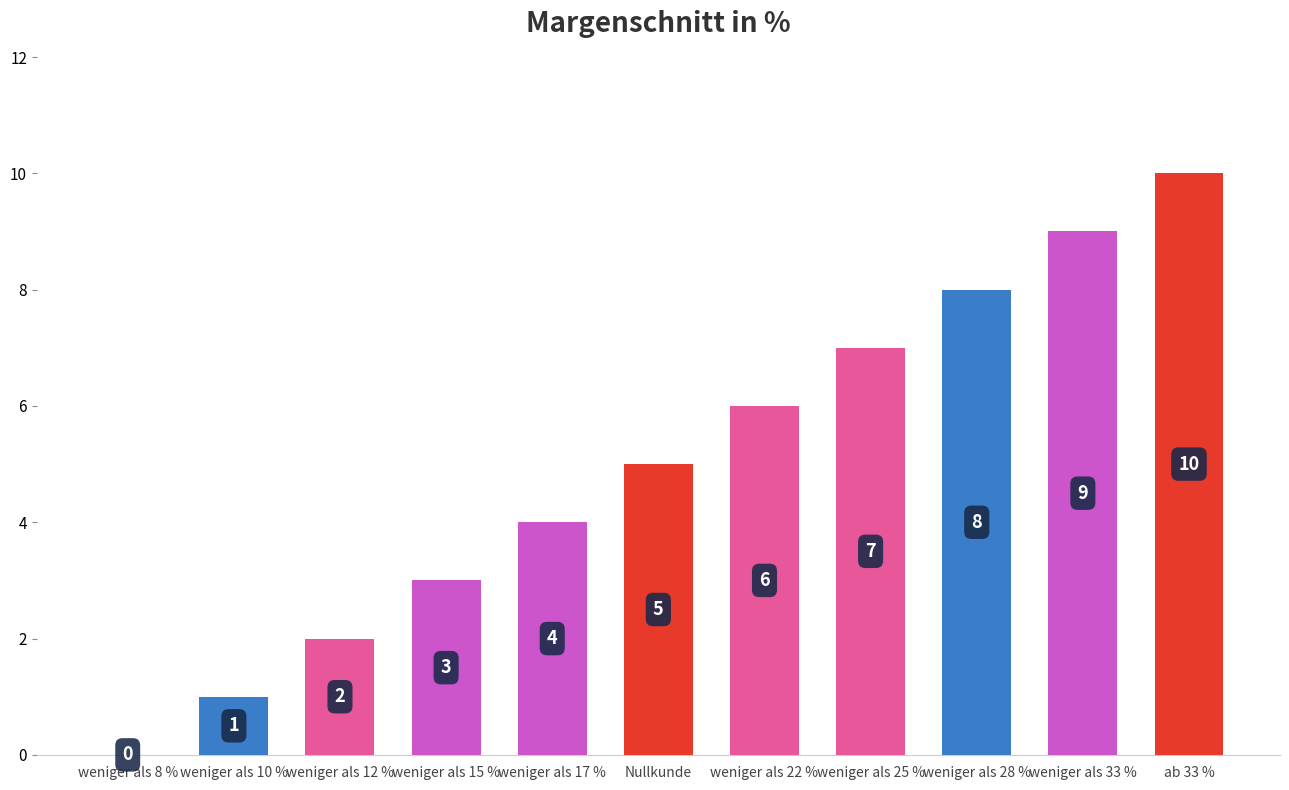

Are the bars grouped side by side (vs. stacked)?

No